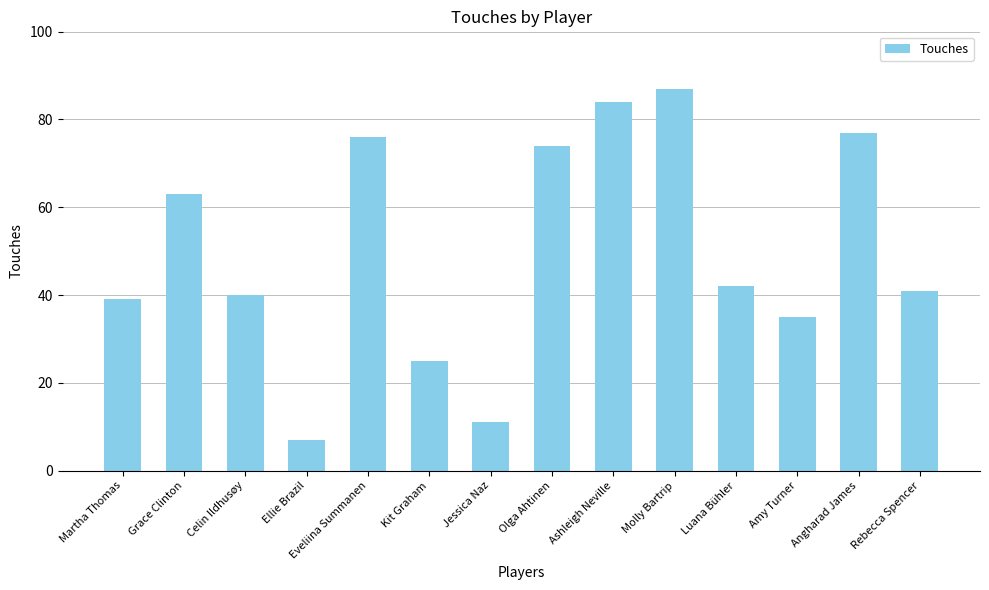

What is the sum of the values at Luana Bühler and Jessica Naz?

53